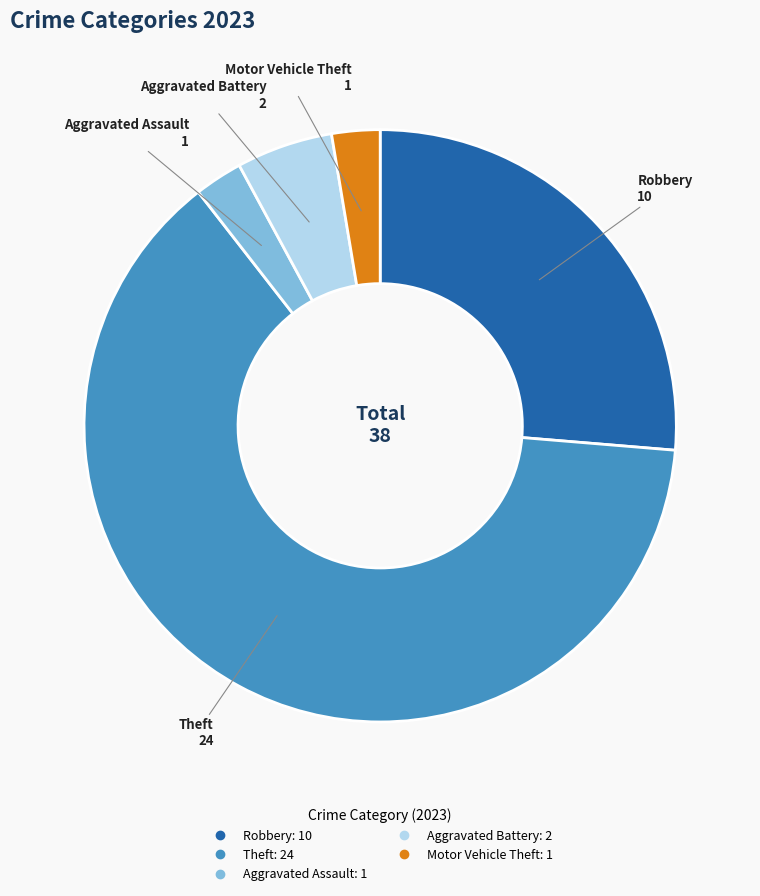

Is there any slice that represents more than half of the pie?

Yes